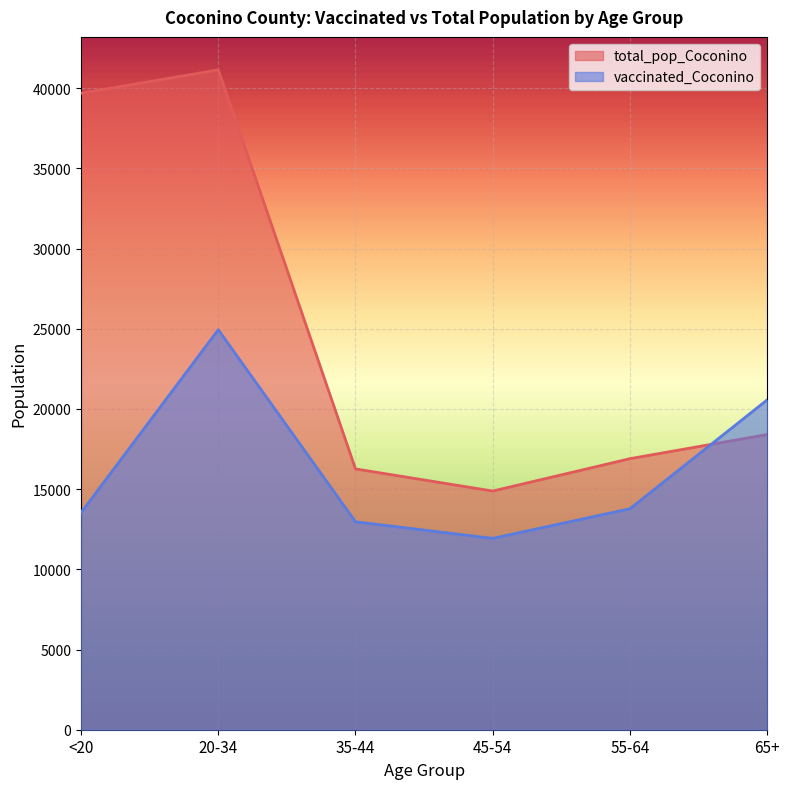

Between which two adjacent categories do vaccinated_Coconino and total_pop_Coconino first intersect?

55-64 and 65+